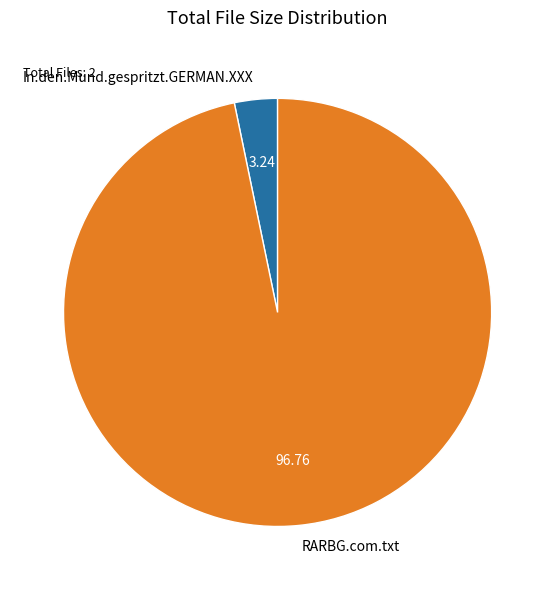

Does In.den.Mund.gespritzt.GERMAN.XXX account for over 50% of the chart?

No